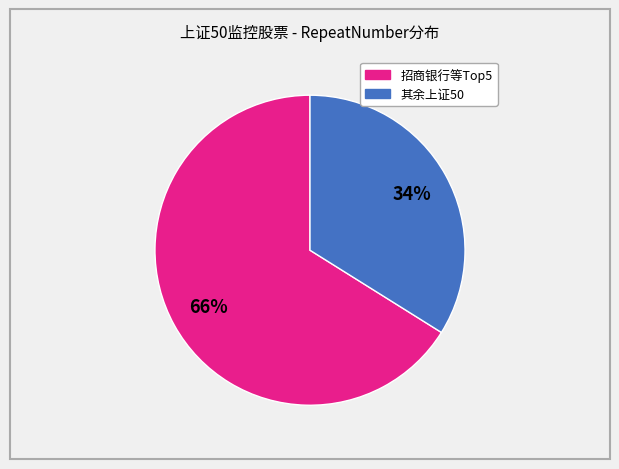

To the nearest percent, what is the average slice percentage?

50%